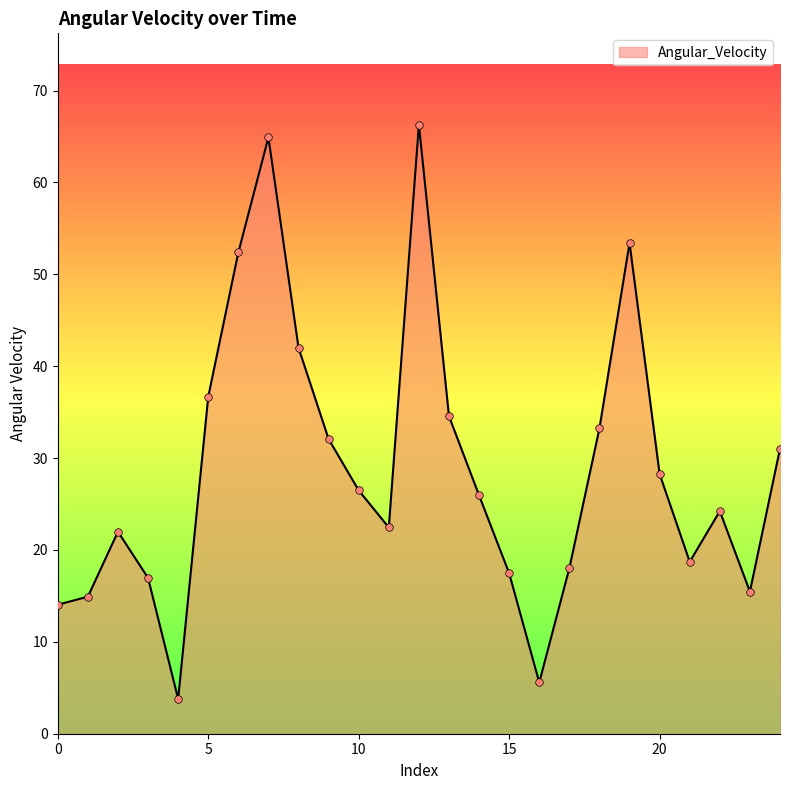

What is the difference between the maximum and minimum values?

62.5